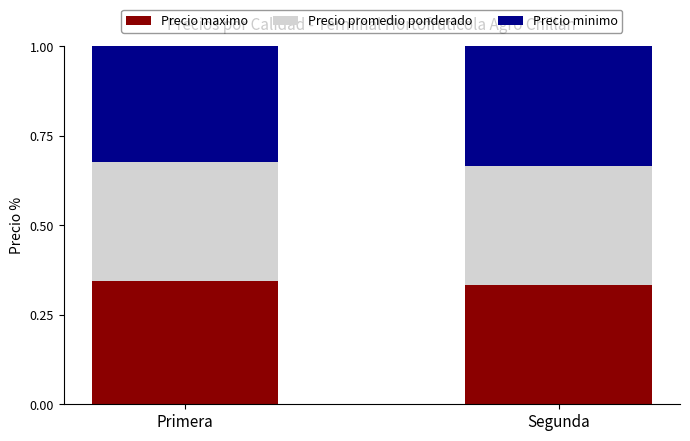

True or false: Precio maximo has a value of 0.2 at Primera.

False